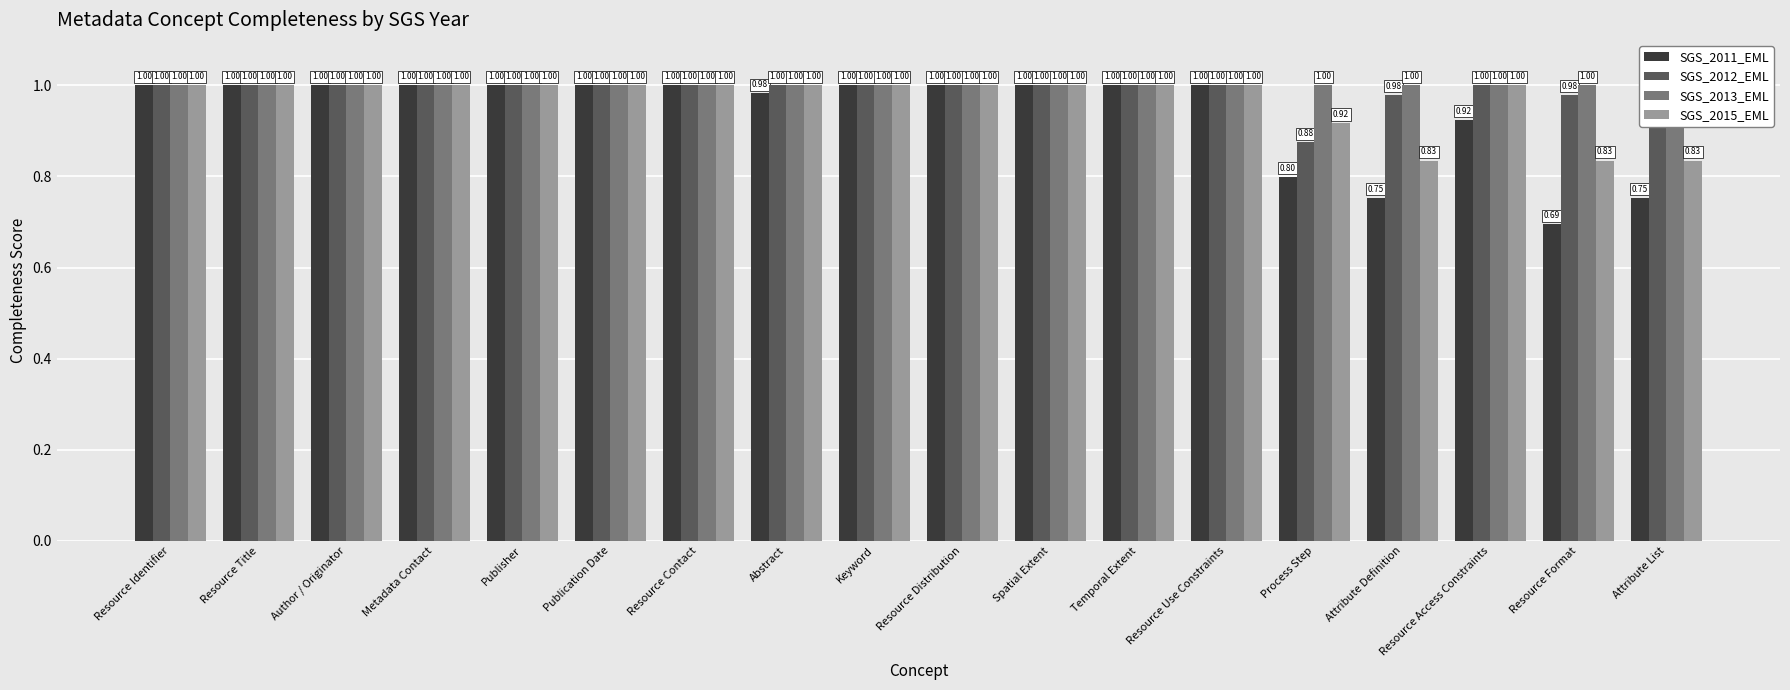

What is the greatest value displayed?

1.0